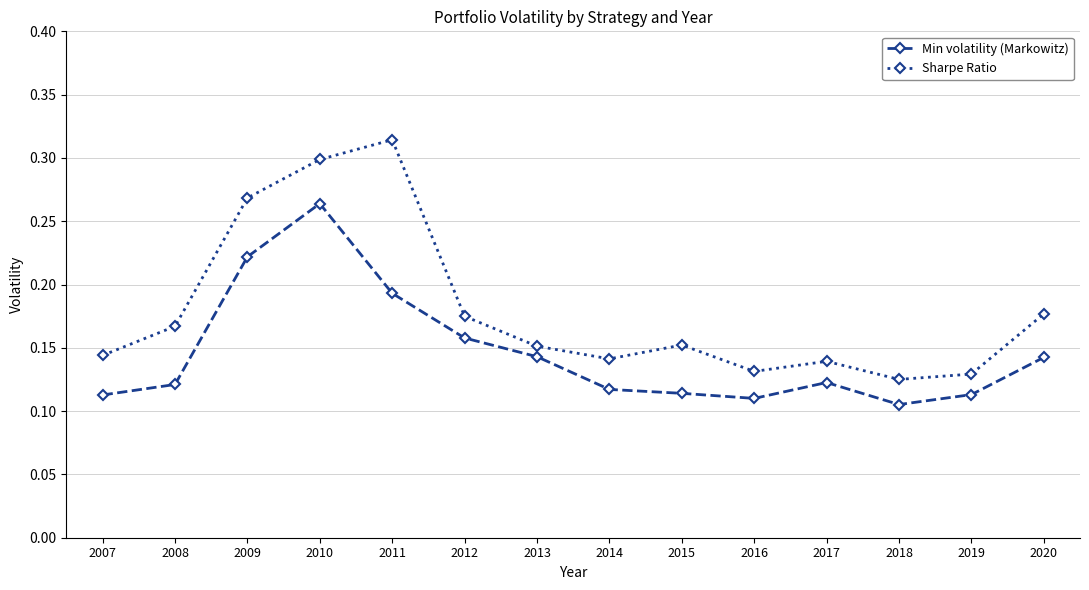

Count the Sharpe Ratio values in the range 0 to 1.

14